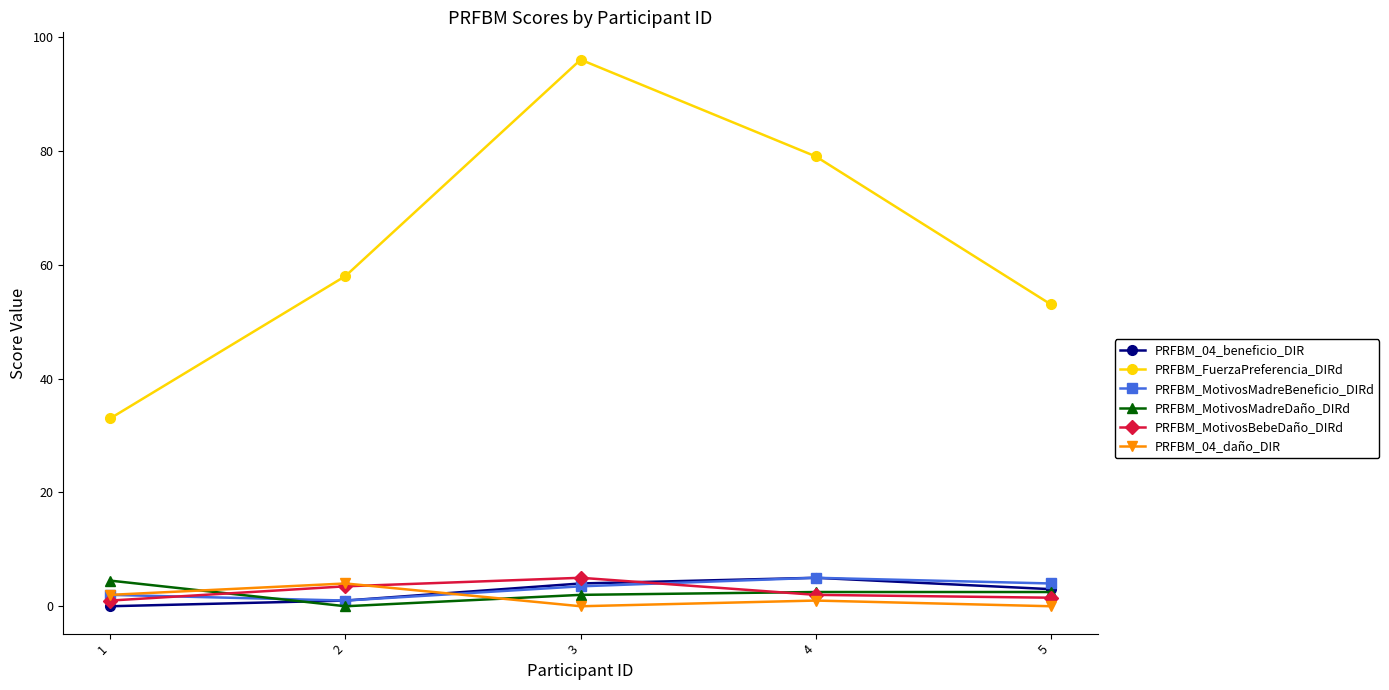

Between which two adjacent categories do PRFBM_MotivosMadreDaño_DIRd and PRFBM_04_beneficio_DIR first intersect?

1 and 2